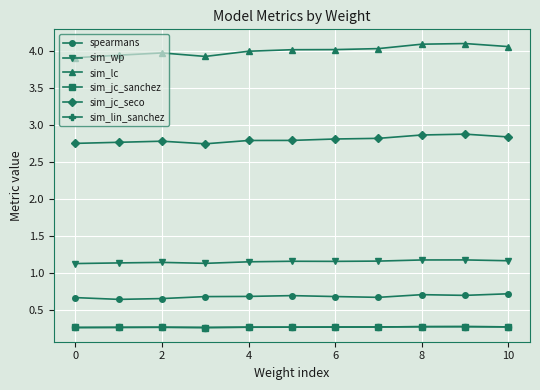

Which series has the largest range (max minus min)?

sim_lc